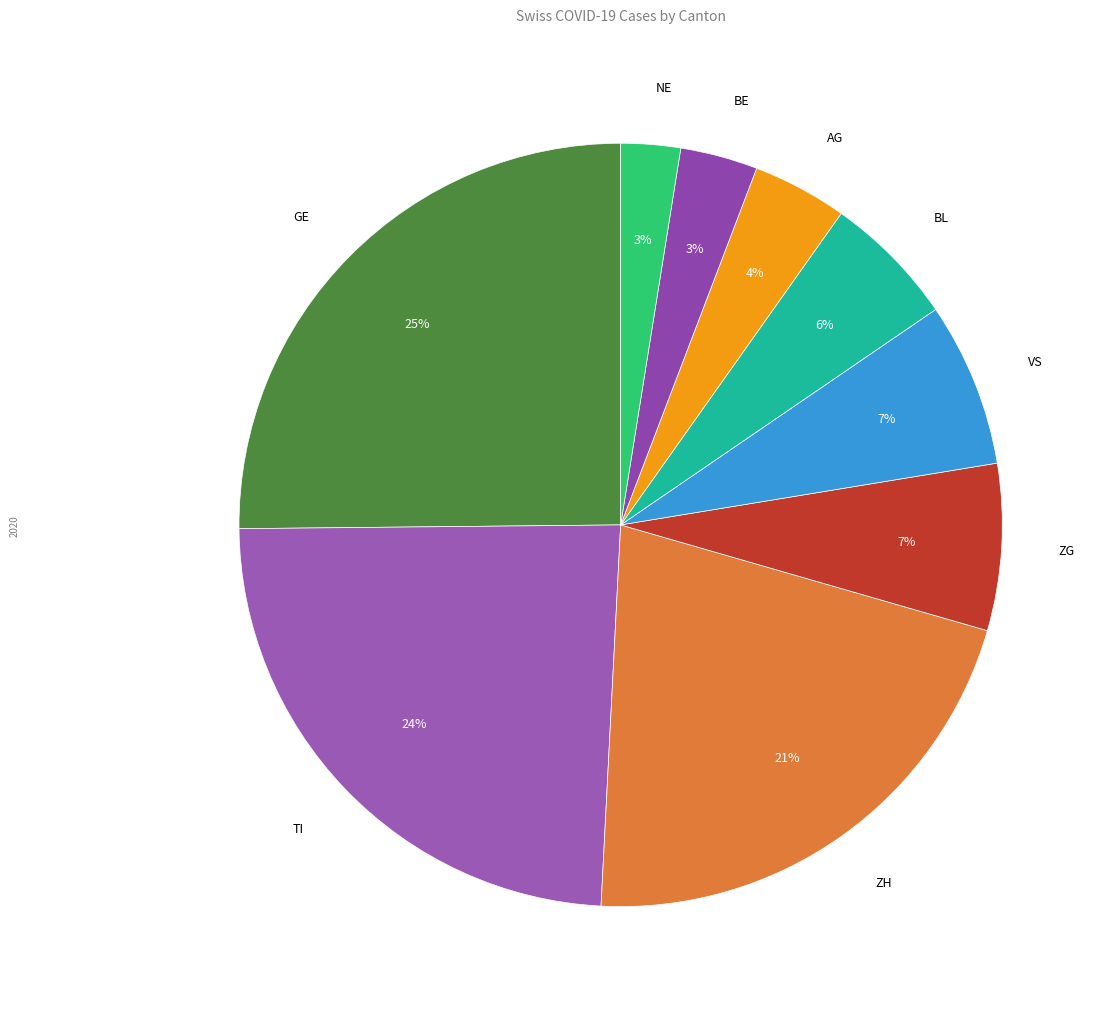

Is there any slice that represents more than half of the pie?

No